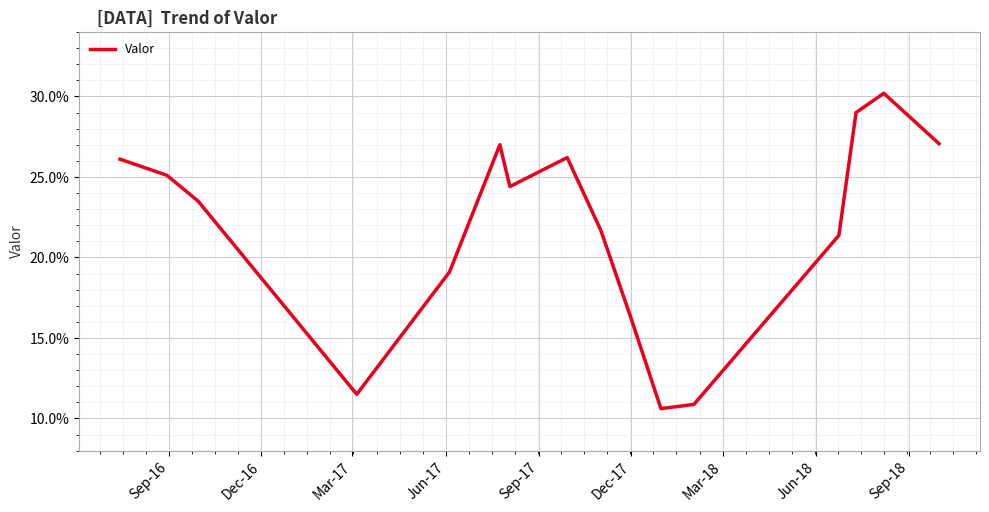

Is this an area chart (filled region under the line)?

No